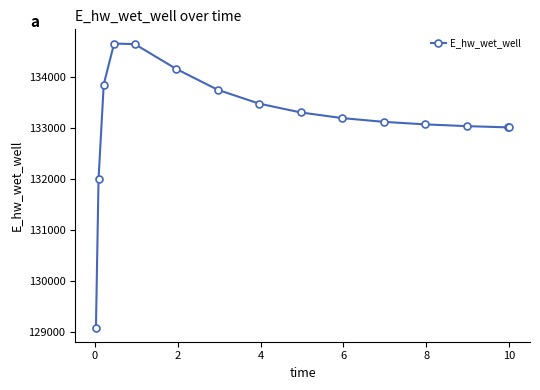

What is the minimum value shown in the chart?

129080.1